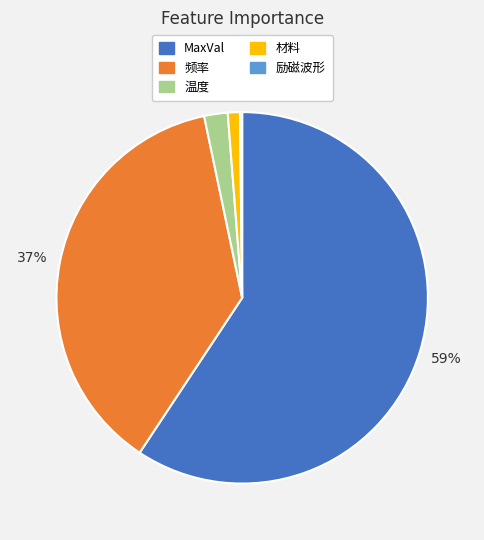

To the nearest percent, what percentage of the pie is 温度?

2%